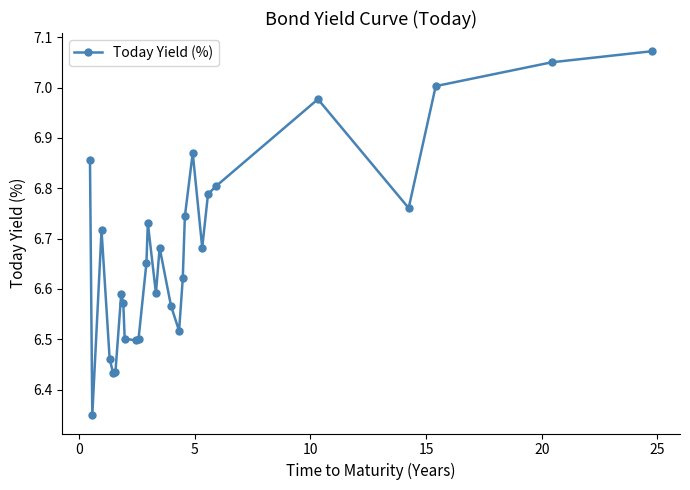

True or false: the data has more than 1 interior local peaks.

True